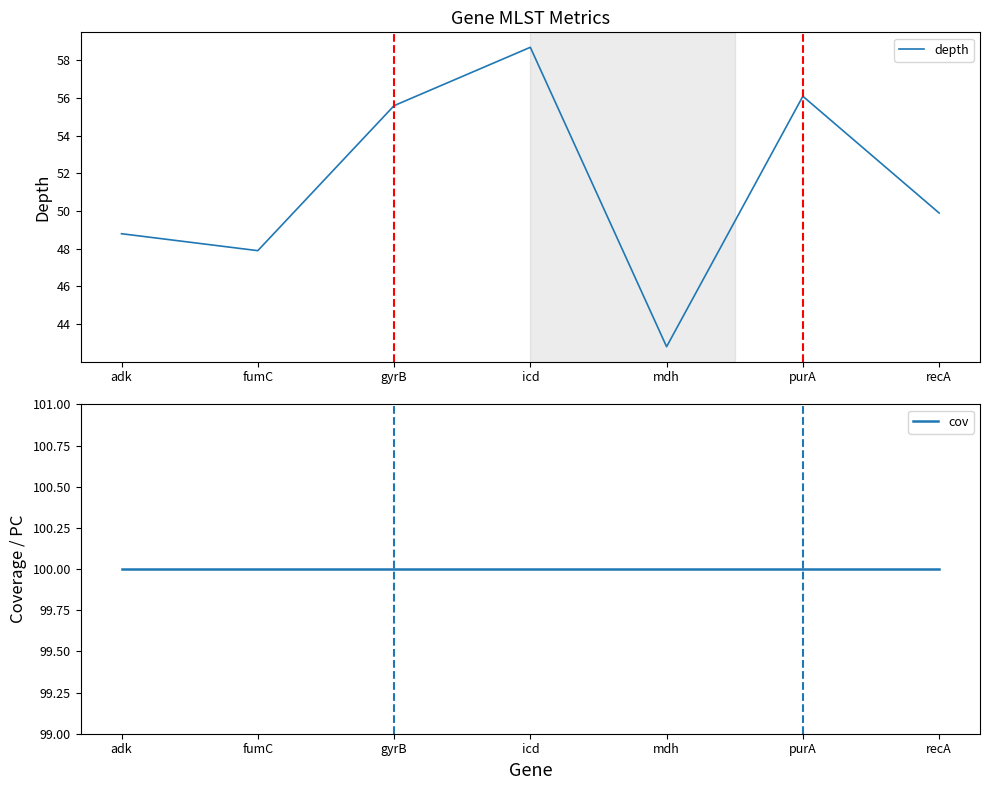

At which category does depth reach its first local valley?

fumC